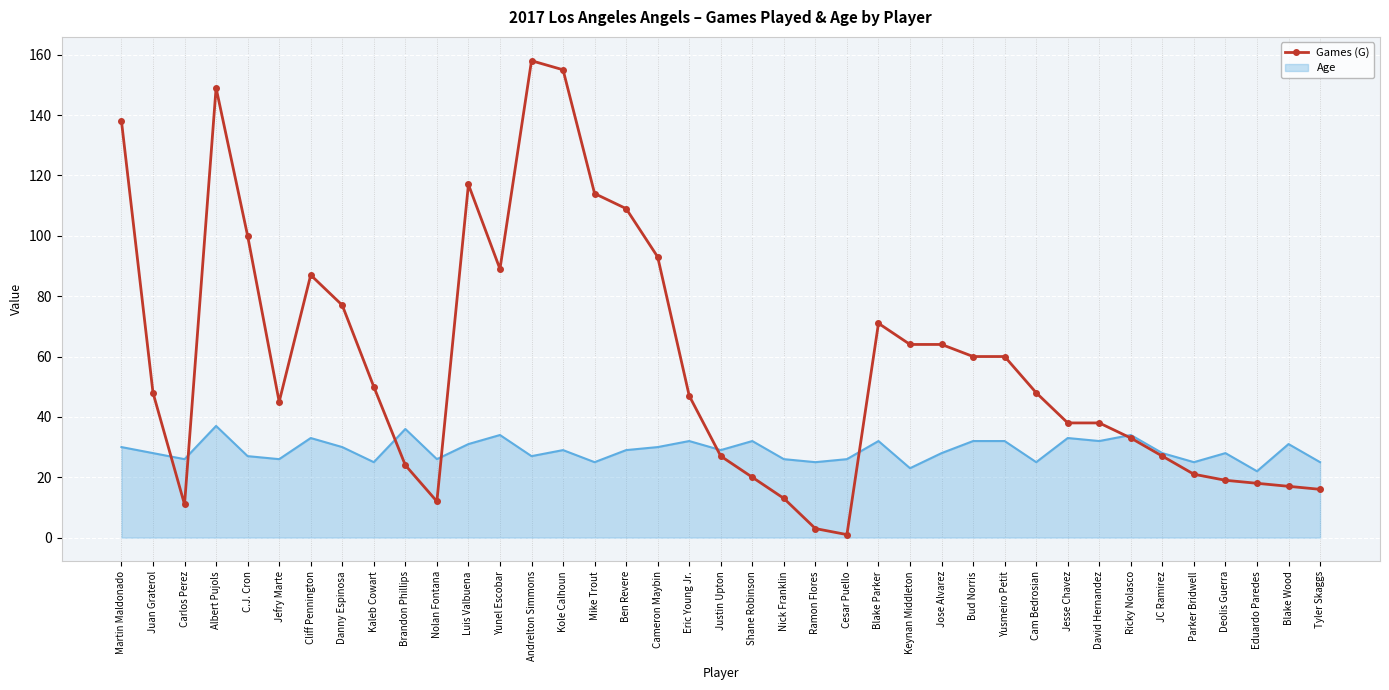

Which label corresponds to the largest value in the chart?

Andrelton Simmons